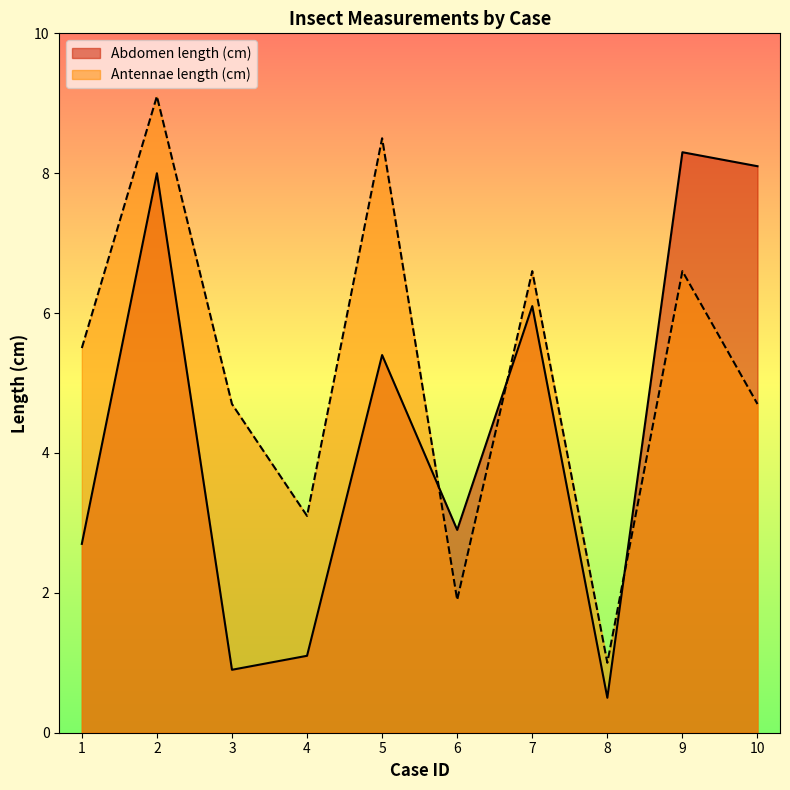

True or false: Antennae length (cm) has a value of 8.5 at 5.

True